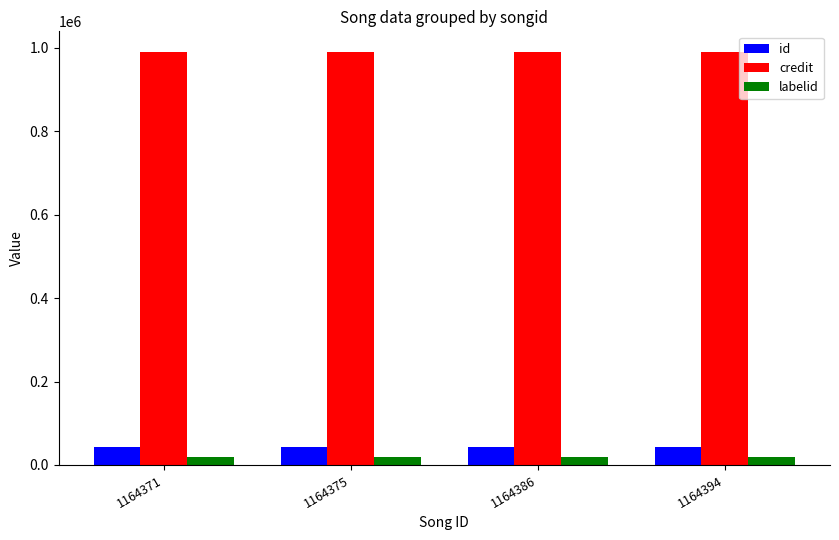

What is the maximum value shown in the chart?

989918